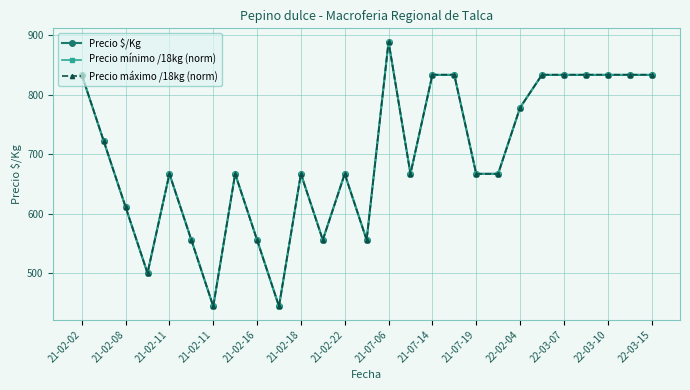

Is this an area chart (filled region under the line)?

No